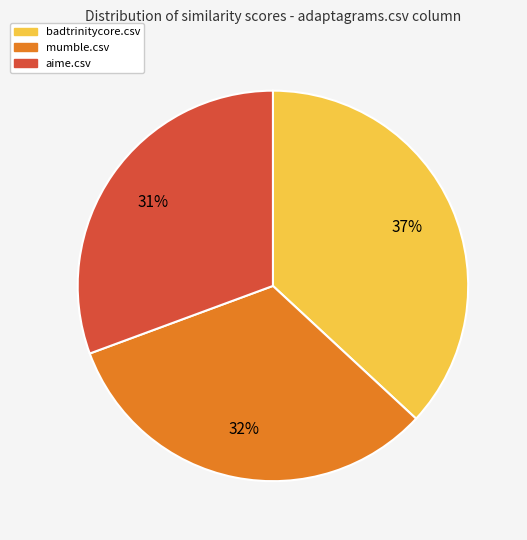

Is there a majority slice in this chart?

No